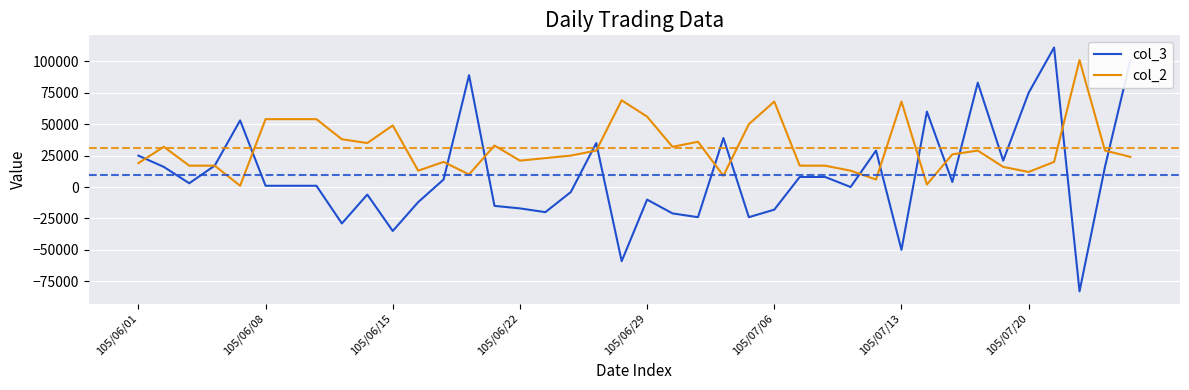

How many distinct data groups are displayed?

2